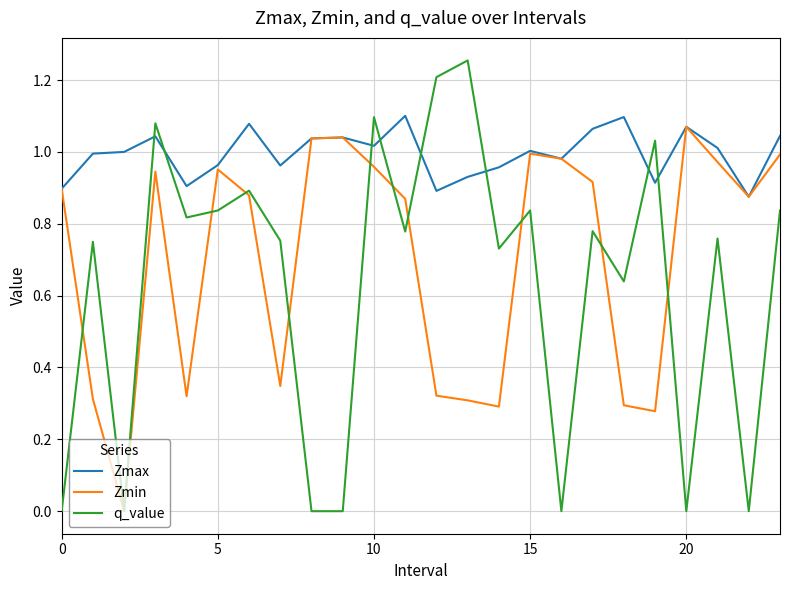

True or false: q_value and Zmax intersect in this chart.

True